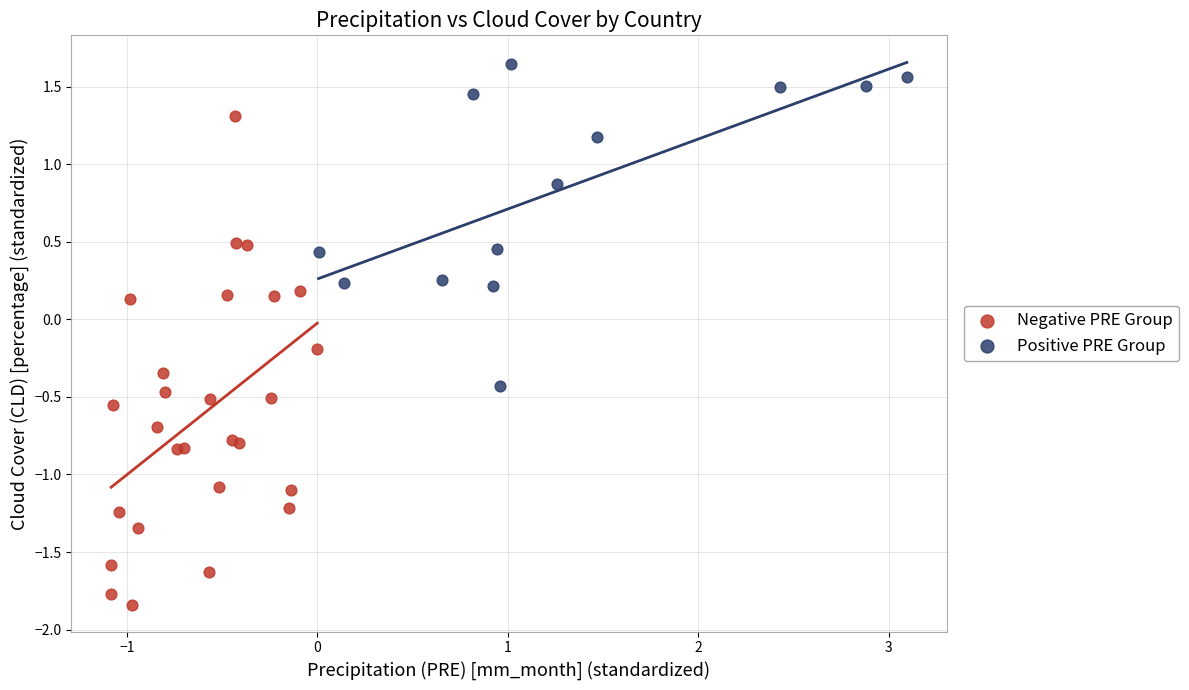

Which series contains the highest Y value?

Positive PRE Group